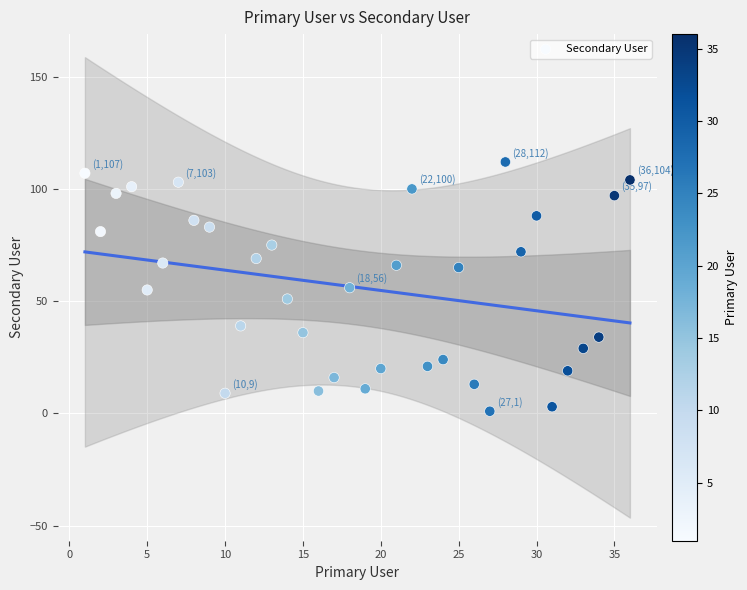

What is the range of Y values (max minus min)?

111